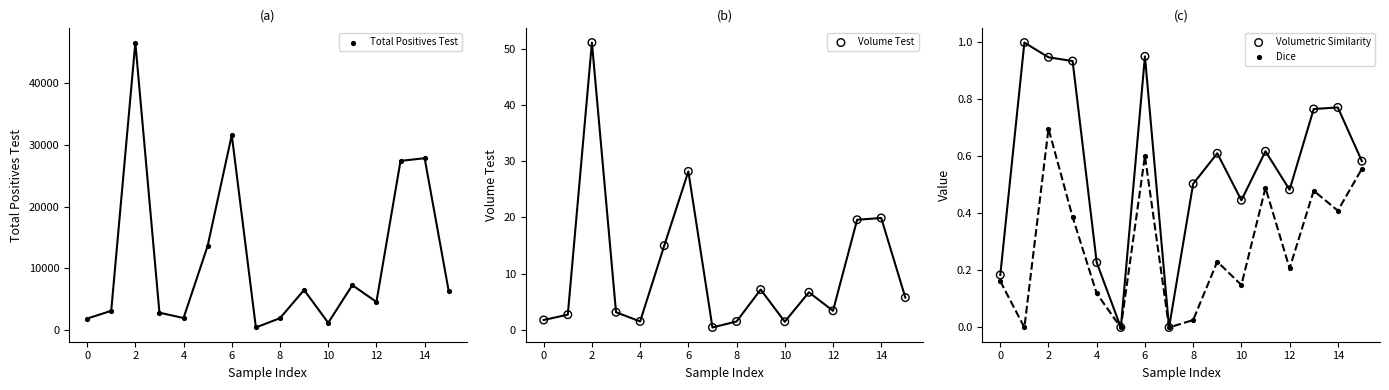

What are all the series names shown in the legend?

Total Positives Test, Volume Test, Volumetric Similarity, Dice